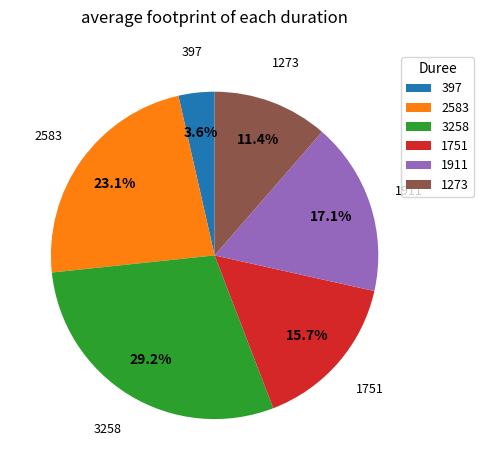

To the nearest percent, what is the combined percentage of 1751 and 1911?

33%